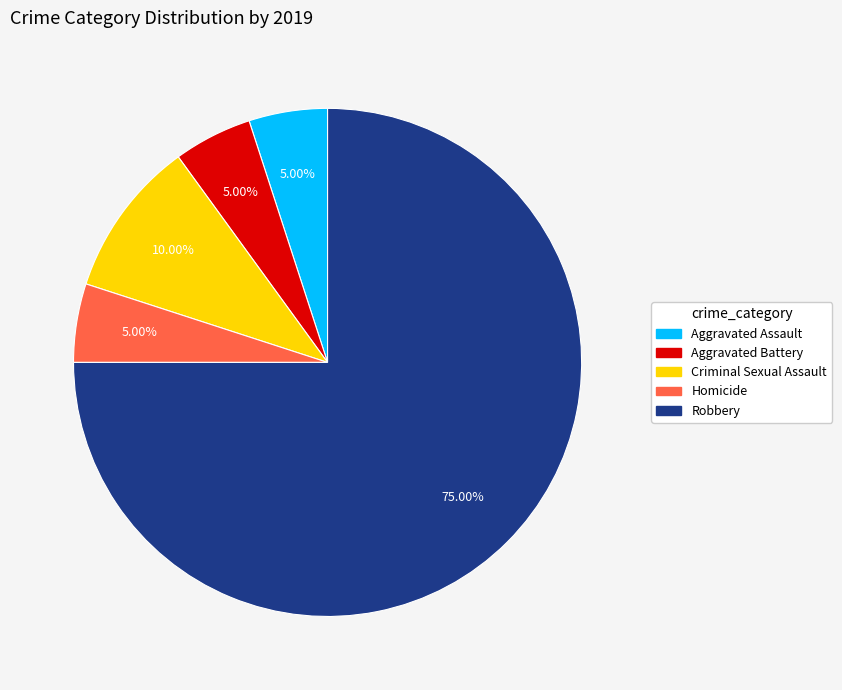

To the nearest percent, what is the combined percentage of Robbery and Homicide?

80%